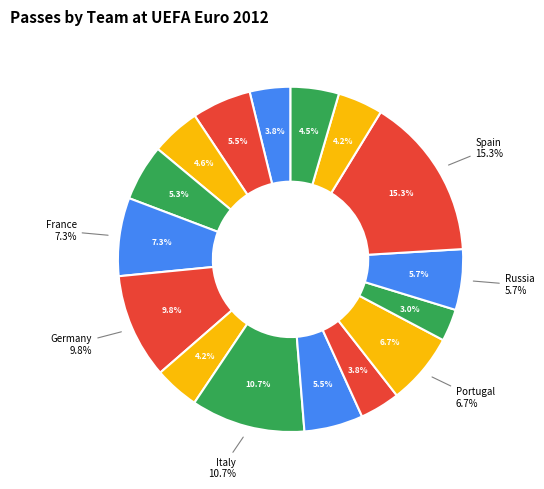

What is the ratio of the value at Netherlands to the value at Spain?

0.4